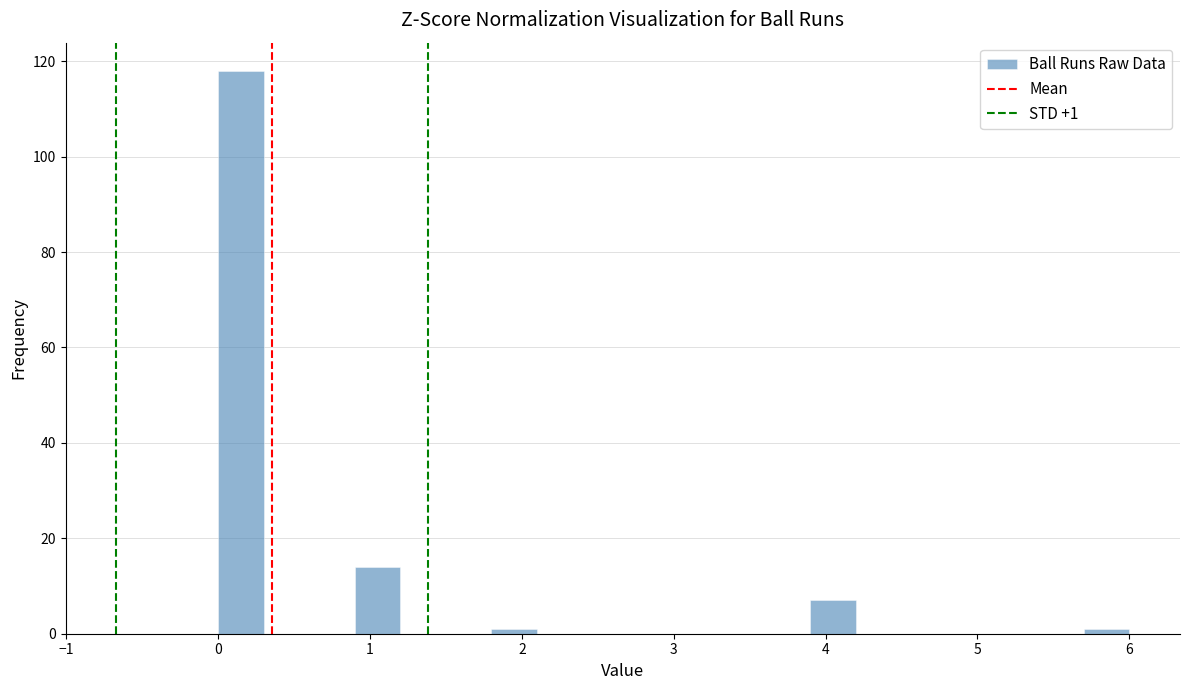

Around what value on the x-axis is the tallest bar? Give the approximate position of its centre, as read against the axis.

0.2